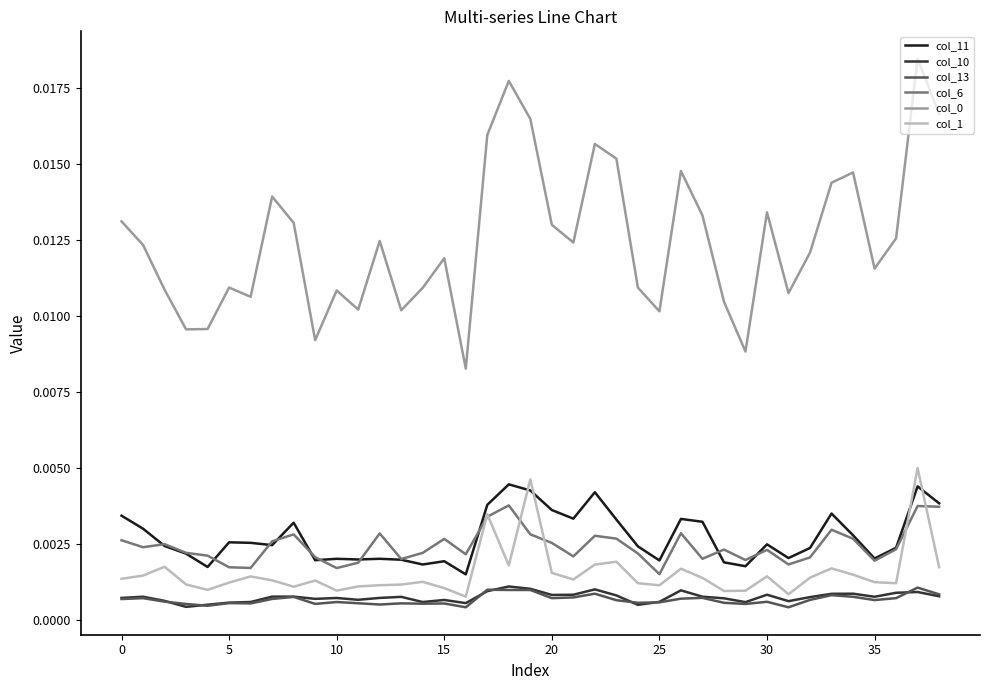

True or false: col_0 and col_13 cross at least once.

False